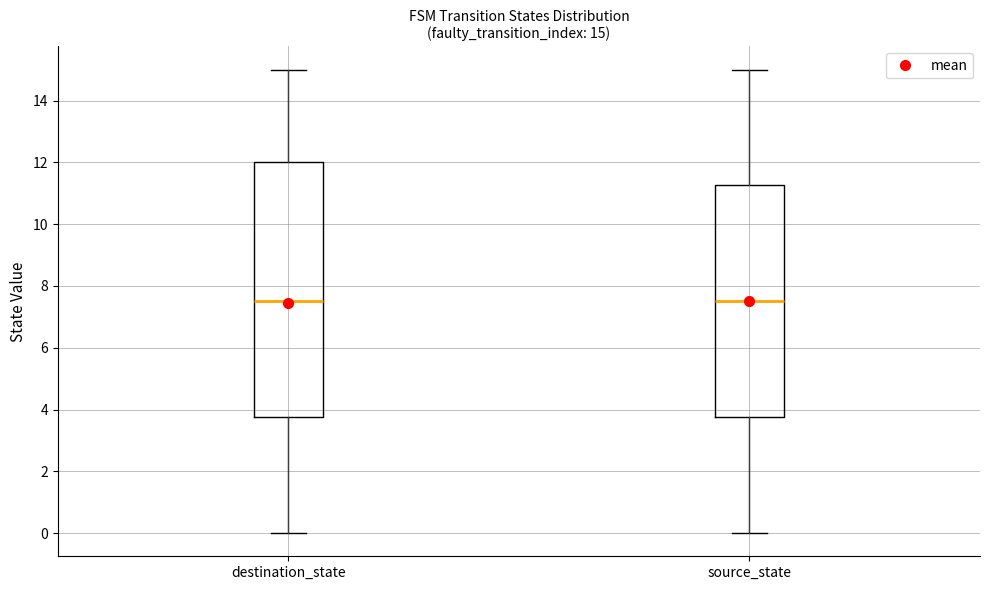

Comparing the boxes themselves (not the whiskers), which one is the tallest?

destination_state